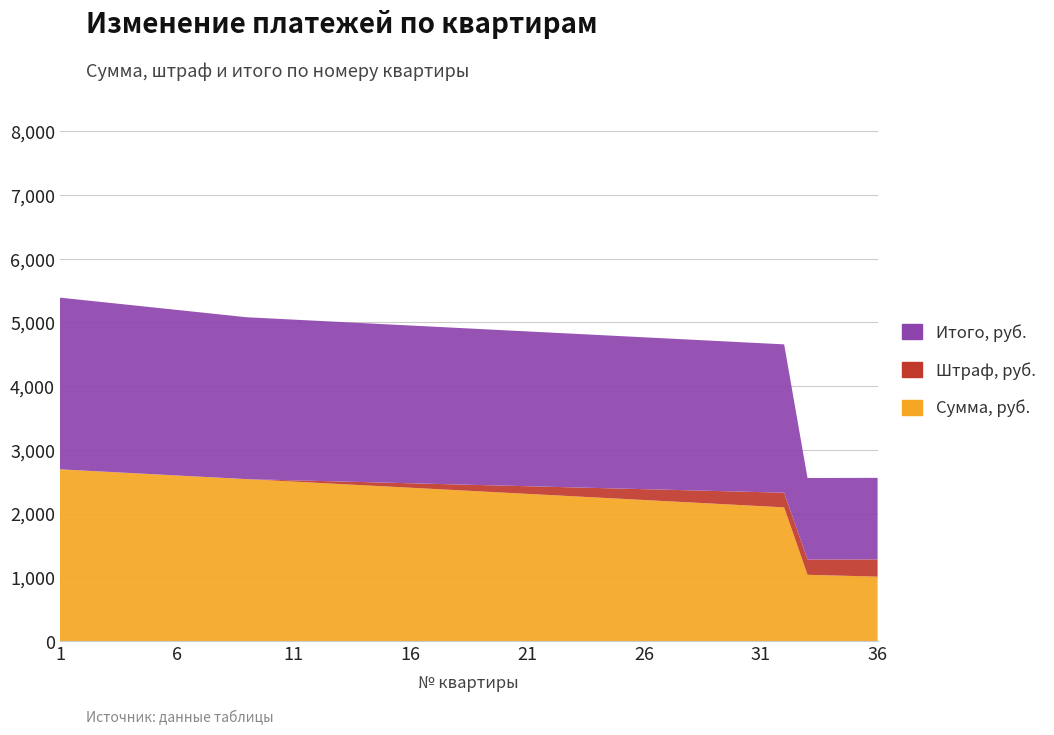

Reading left to right, transcribe all the data shown in this chart.

Сумма, руб.: 1=2695.0	2=2675.8	3=2656.5	4=2637.2	5=2618.0	6=2598.8	7=2579.5	8=2560.2	9=2541.0	10=2521.8	11=2502.5	12=2483.2	13=2464.0	14=2444.8	15=2425.5	16=2406.2	17=2387.0	18=2367.8	19=2348.5	20=2329.2	21=2310.0	22=2290.8	23=2271.5	24=2252.2	25=2233.0	26=2213.8	27=2194.5	28=2175.2	29=2156.0	30=2136.8	31=2117.5	32=2098.2	33=1039.5	34=1029.9	35=1020.2	36=1010.6
Штраф, руб.: 1=0.0	2=0.0	3=0.0	4=0.0	5=0.0	6=0.0	7=0.0	8=0.0	9=0.0	10=10.0	11=20.0	12=30.0	13=40.0	14=50.0	15=60.0	16=70.0	17=80.0	18=90.0	19=100.0	20=110.0	21=120.0	22=130.0	23=140.0	24=150.0	25=160.0	26=170.0	27=180.0	28=190.0	29=200.0	30=210.0	31=220.0	32=230.0	33=240.0	34=250.0	35=260.0	36=270.0
Итого, руб.: 1=2695.0	2=2675.8	3=2656.5	4=2637.2	5=2618.0	6=2598.8	7=2579.5	8=2560.2	9=2541.0	10=2531.8	11=2522.5	12=2513.2	13=2504.0	14=2494.8	15=2485.5	16=2476.2	17=2467.0	18=2457.8	19=2448.5	20=2439.2	21=2430.0	22=2420.8	23=2411.5	24=2402.2	25=2393.0	26=2383.8	27=2374.5	28=2365.2	29=2356.0	30=2346.8	31=2337.5	32=2328.2	33=1279.5	34=1279.9	35=1280.2	36=1280.6